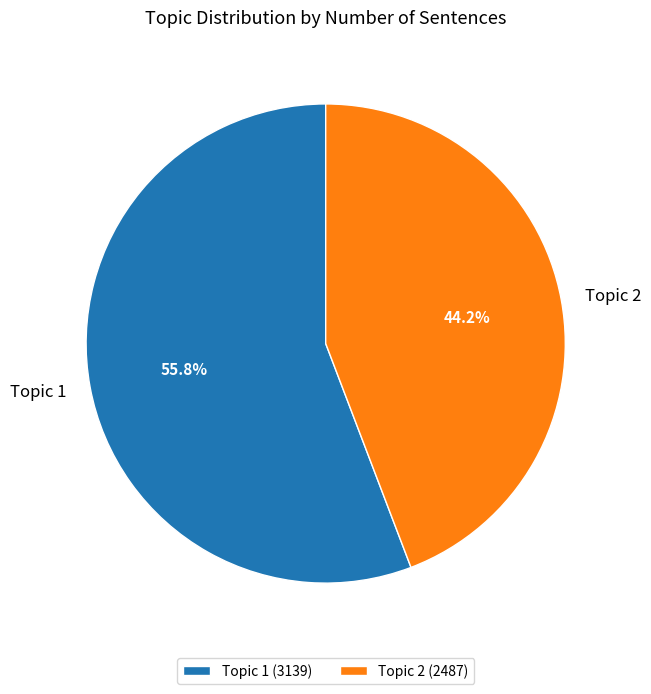

Rank the categories by value from lowest to highest.

Topic 2, Topic 1